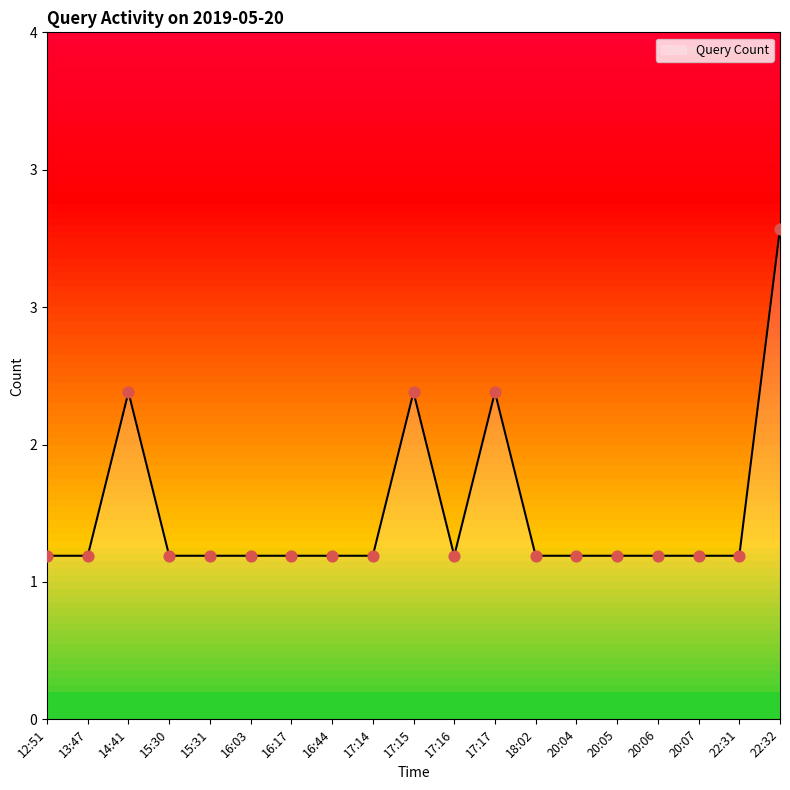

Between 20:04 and 22:32, which is larger?

22:32